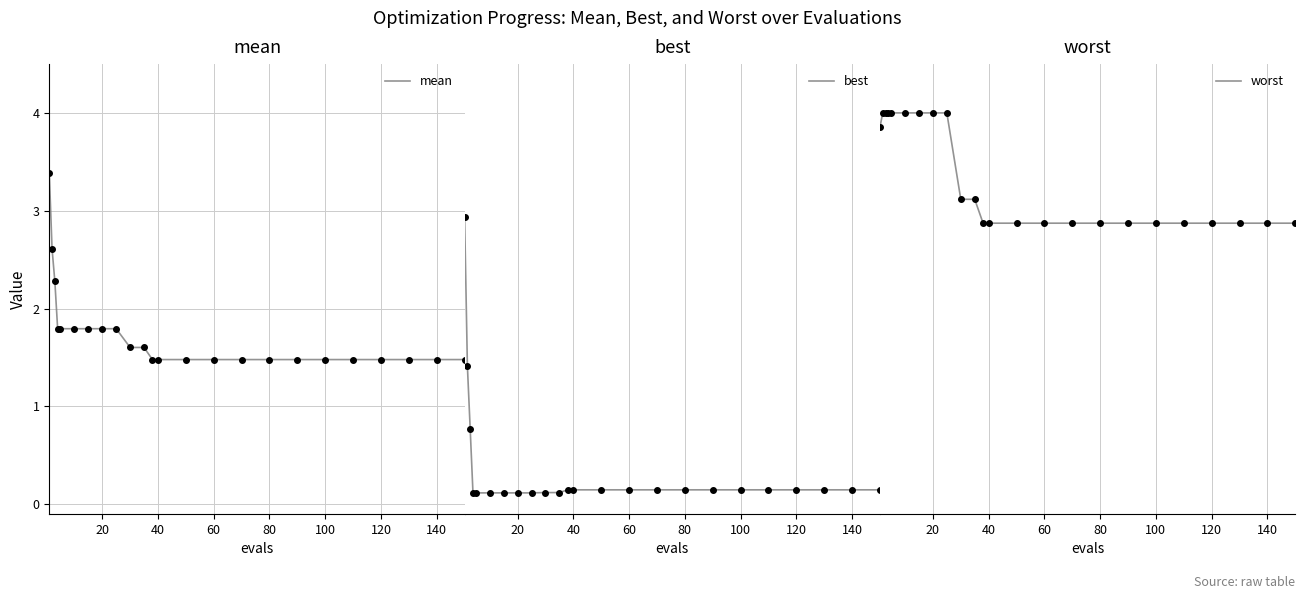

How many series are shown in this chart?

3